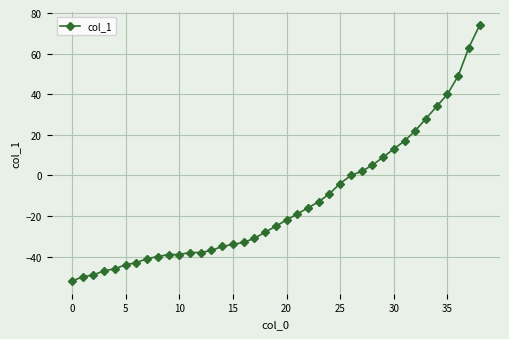

What is the greatest value displayed?

74